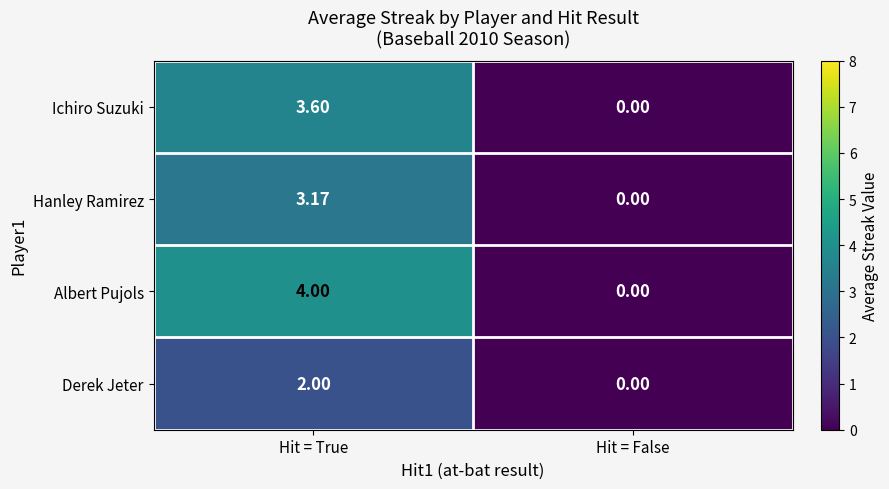

Where does the Hanley Ramirez series first go above 3?

Hit = True